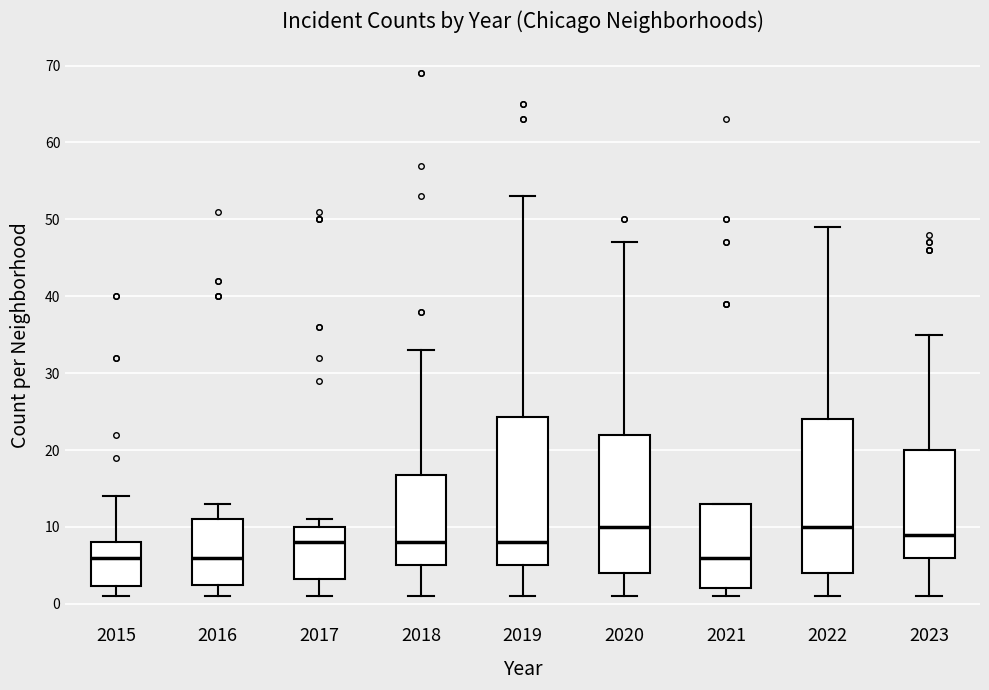

Reading left to right, transcribe this box plot: for each box, give where its median line is, the range the box spans, and where its two whiskers end, as read against the y-axis. The values are not printed on the chart, so give them approximately, as read against the axis.

2015: median 6, box 2 to 8, whiskers 1 to 14
2016: median 6, box 3 to 11, whiskers 1 to 13
2017: median 8, box 3 to 10, whiskers 1 to 11
2018: median 8, box 5 to 17, whiskers 1 to 33
2019: median 8, box 5 to 24, whiskers 1 to 53
2020: median 10, box 4 to 22, whiskers 1 to 47
2021: median 6, box 2 to 13, whiskers 1 to 13
2022: median 10, box 4 to 24, whiskers 1 to 49
2023: median 9, box 6 to 20, whiskers 1 to 35